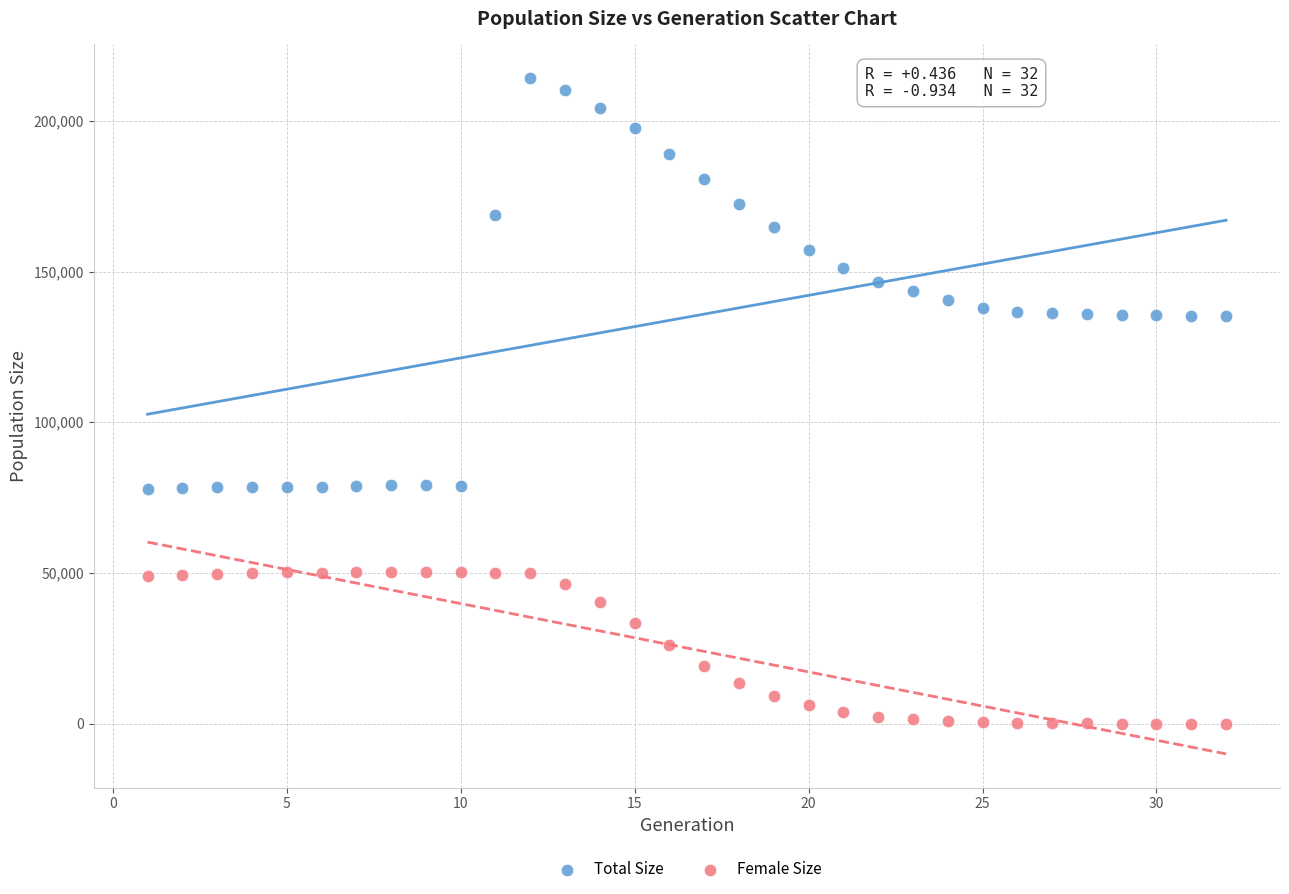

What are all the series names shown in the legend?

Total Size, Female Size